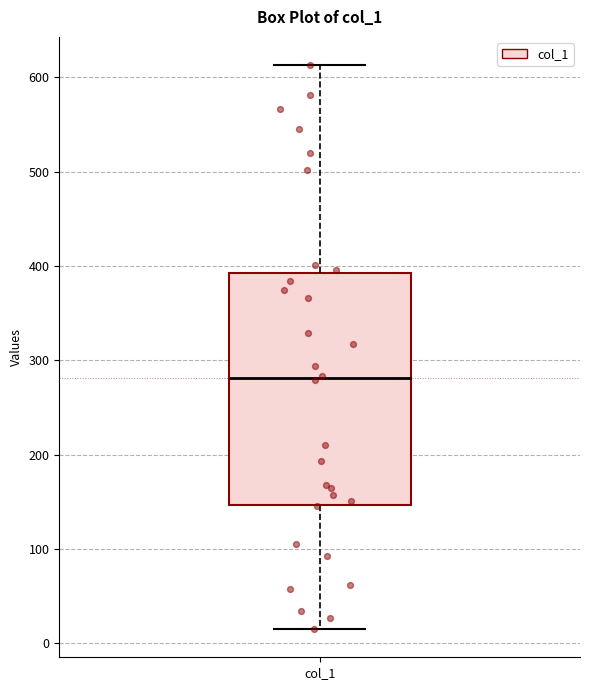

Read this box plot against the y-axis: the position of the median line, the range covered by the box, and the ends of both whiskers. The values are not printed on the chart, so give them approximately, as read against the axis.

median 280, box 150 to 390, whiskers 20 to 610